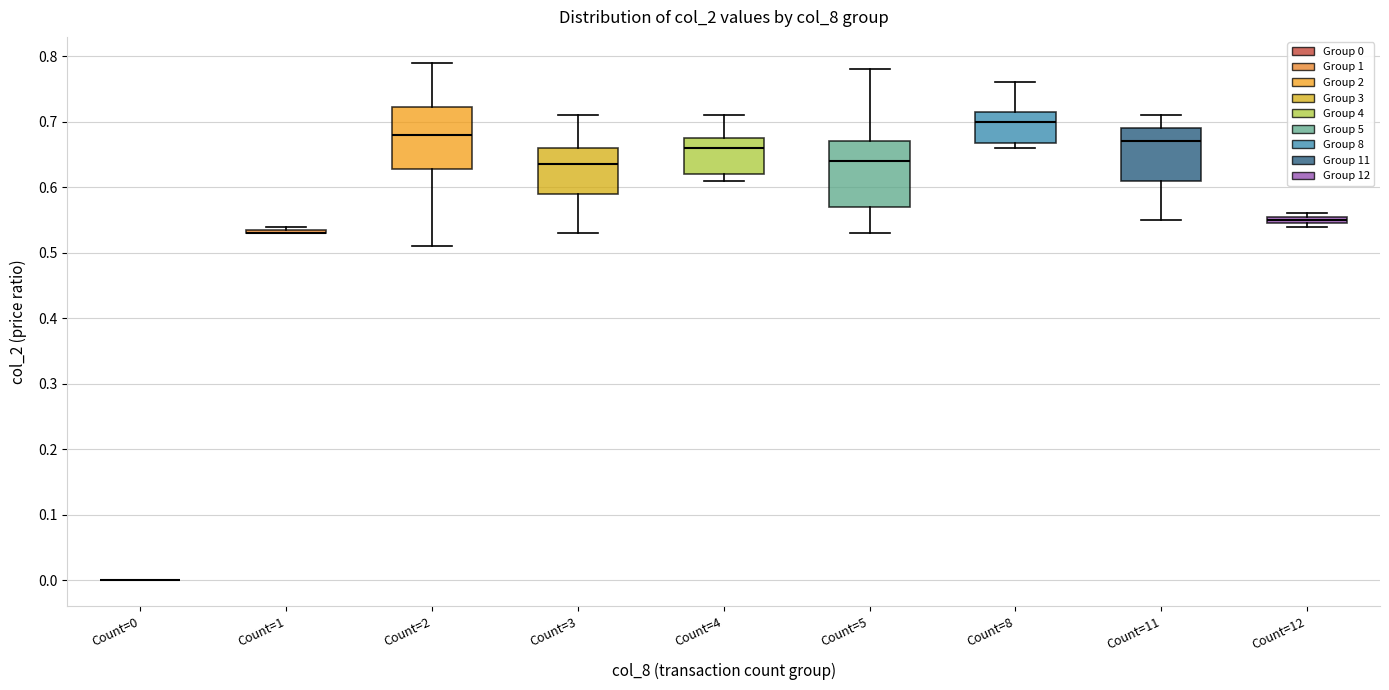

Where does the median line of the box for Count=3 sit on the y-axis? The values are not printed on the chart, so give them approximately, as read against the axis.

0.64